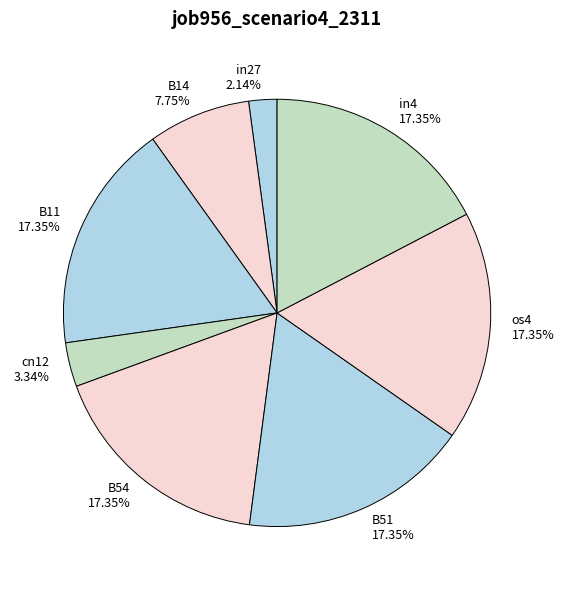

What is the smallest slice in the pie chart?

in27